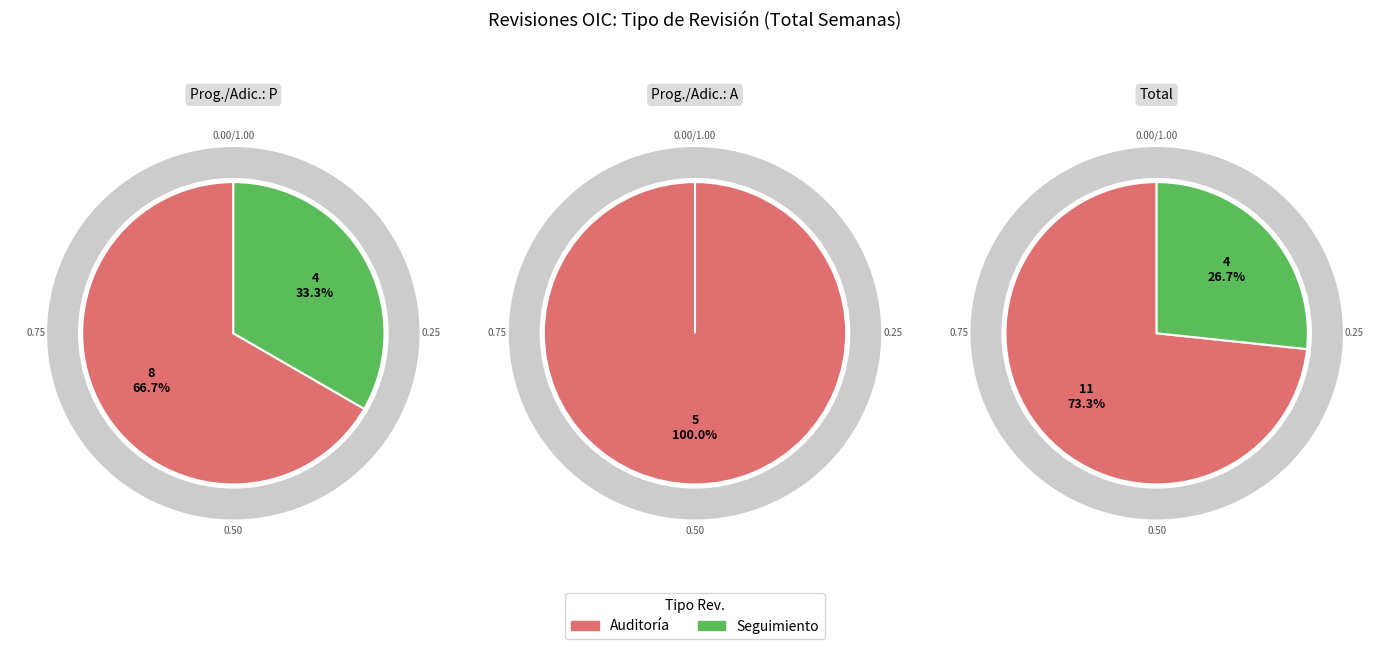

Combined, do Seguimiento and Auditoría account for over 50%?

Yes